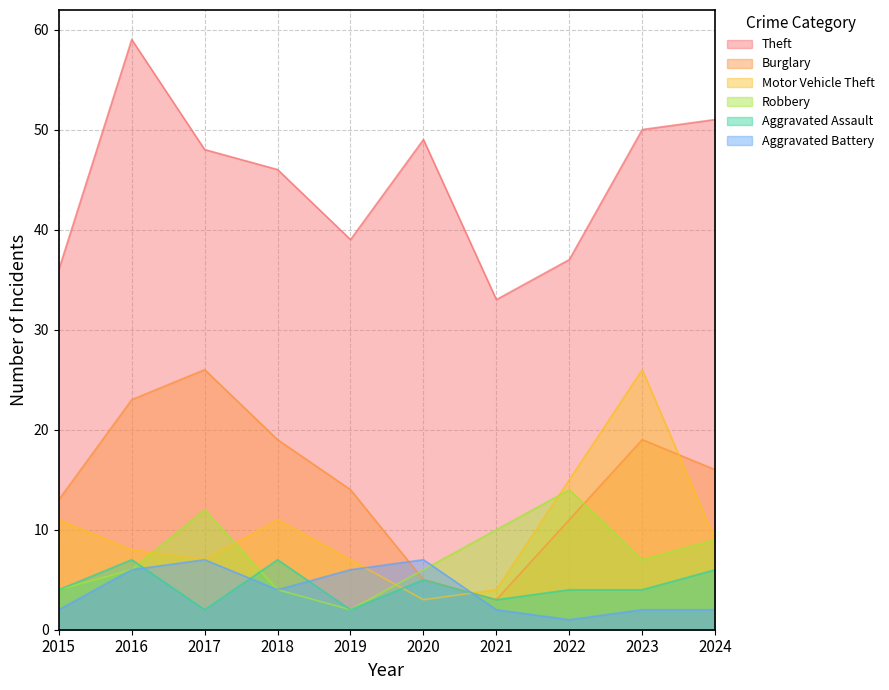

What is the average value of the Burglary series?

15